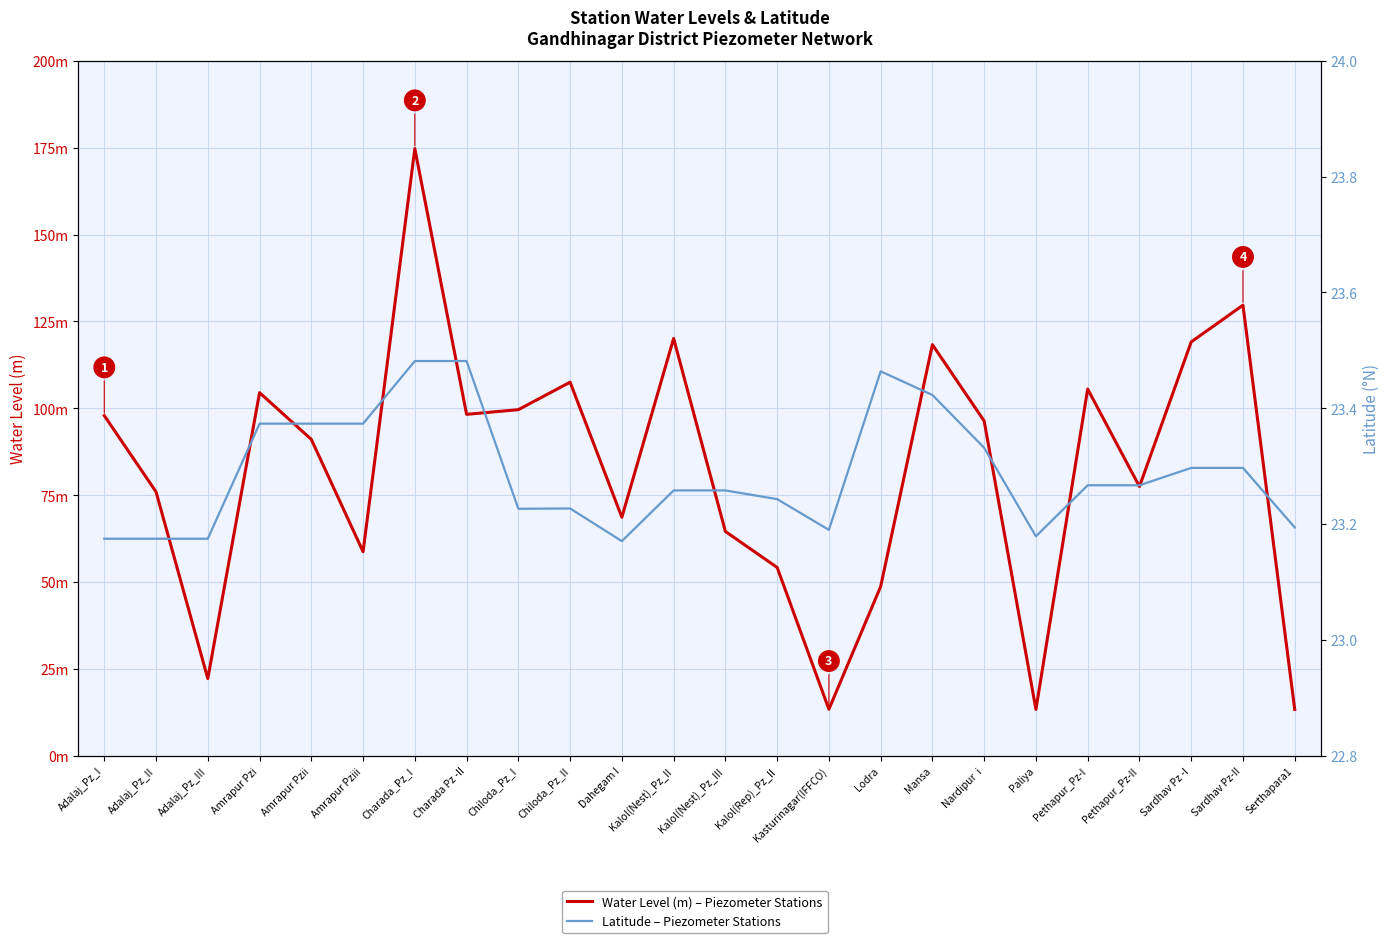

At which label does Water Level (m) – Piezometer Stations reach its minimum?

Paliya